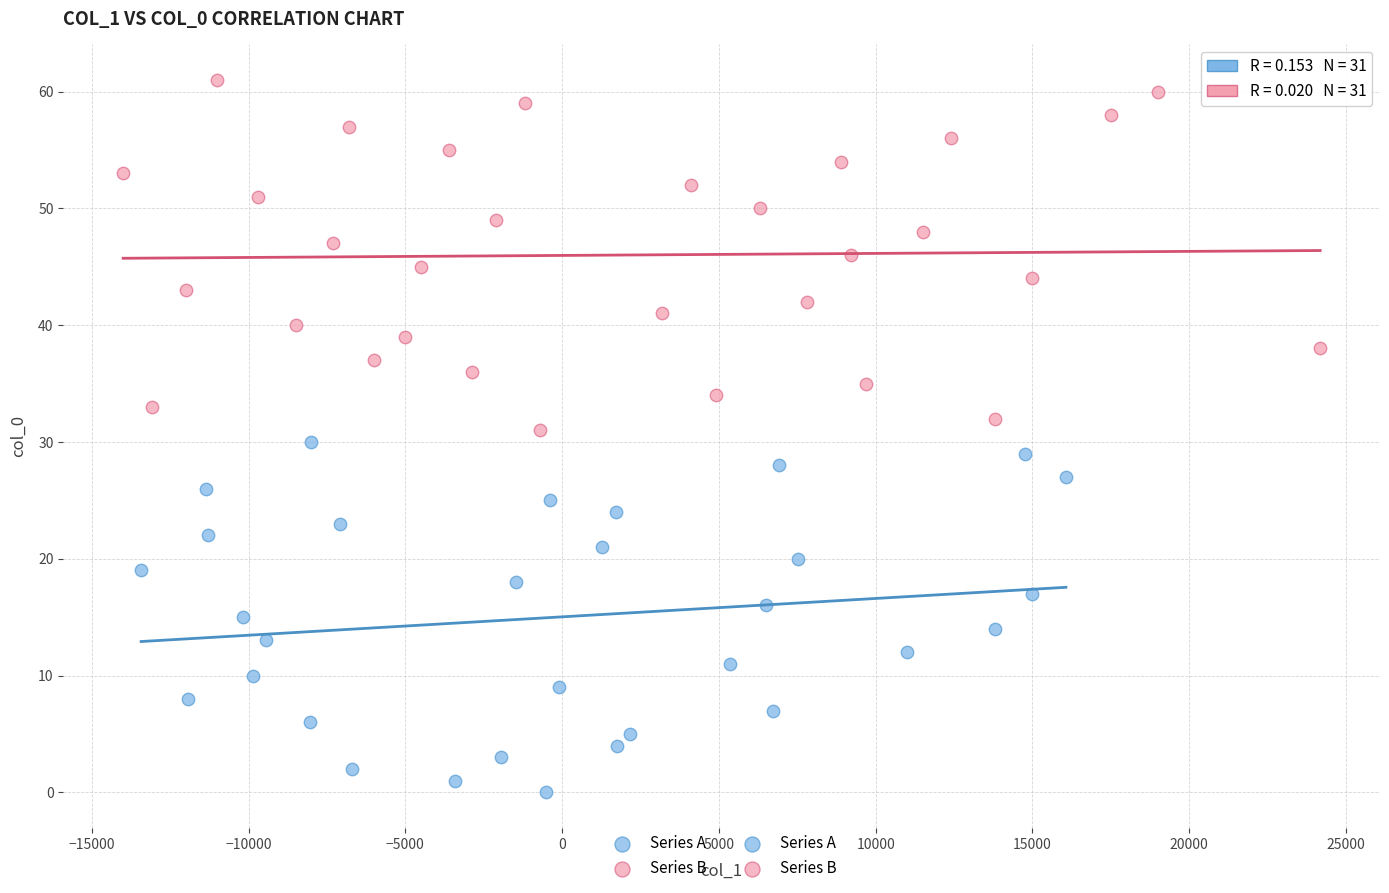

Which series reaches the minimum Y coordinate?

Series A